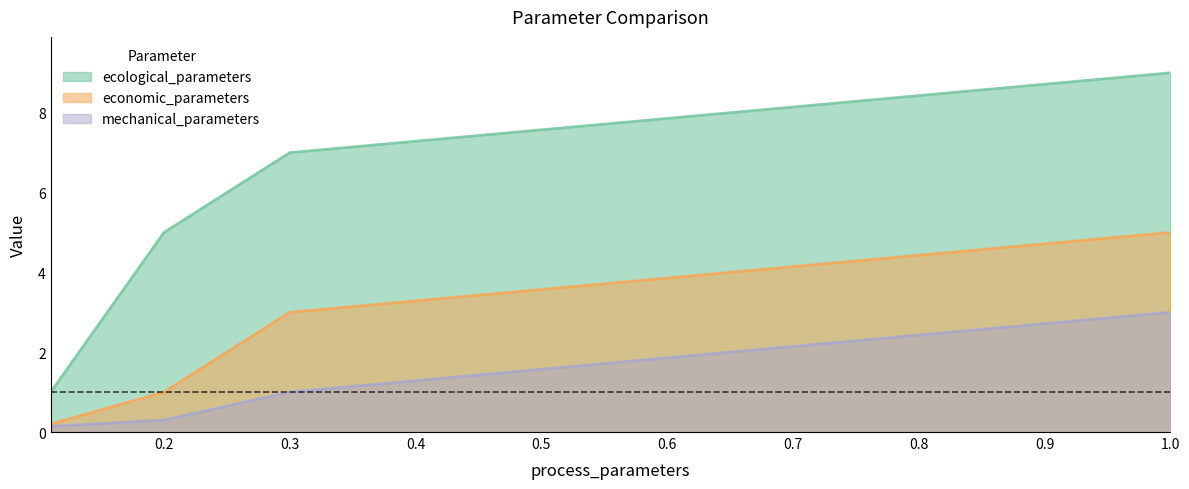

True or false: economic_parameters and mechanical_parameters intersect in this chart.

False